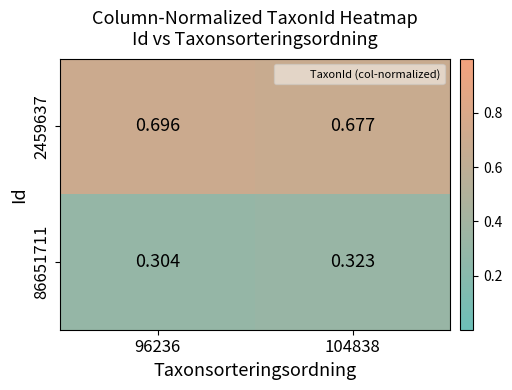

List the series in order of their overall mean, lowest first.

86651711, 2459637